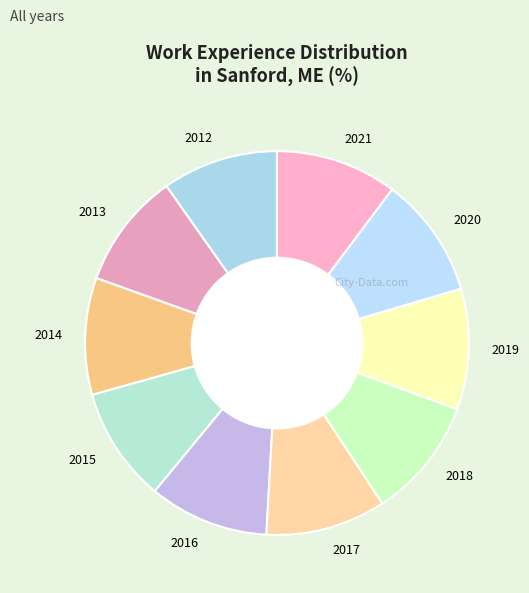

What is the ratio of the value at 2014 to the value at 2016?

1.0